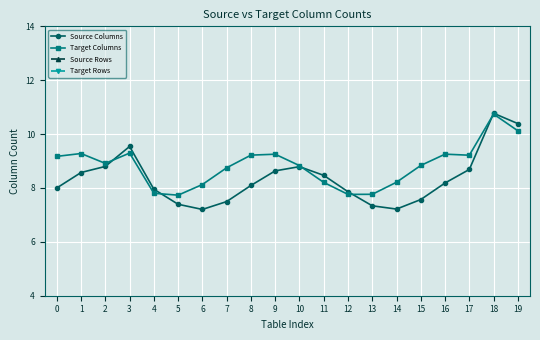

Between 11 and 10, which is larger?

10